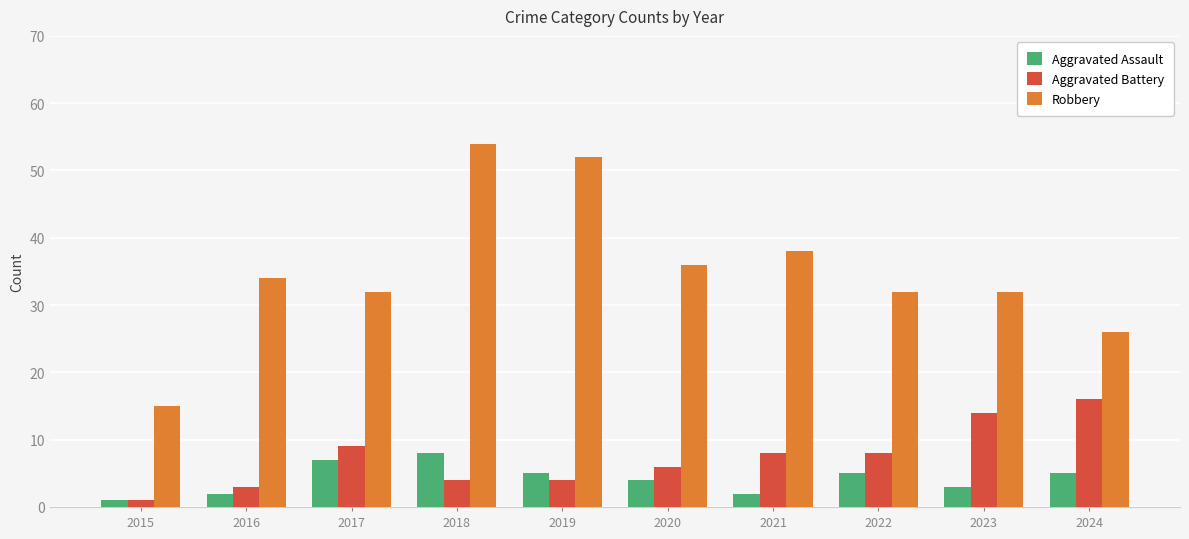

How many values in the Aggravated Assault series are below 5?

5